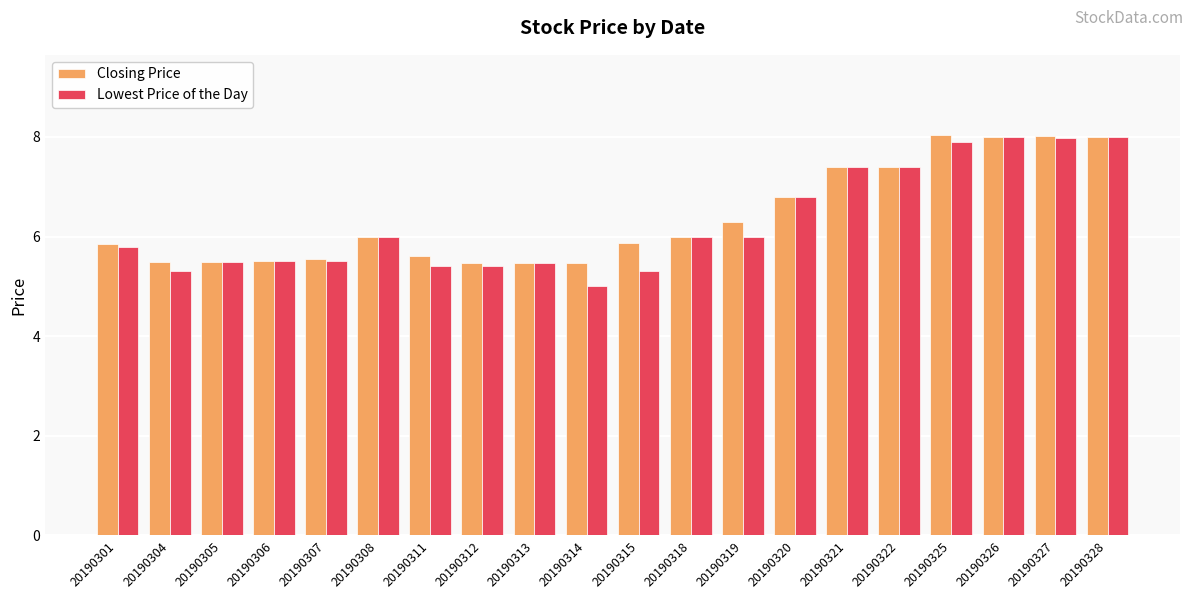

Between 20190308 and 20190319, which series saw the biggest shift?

Closing Price